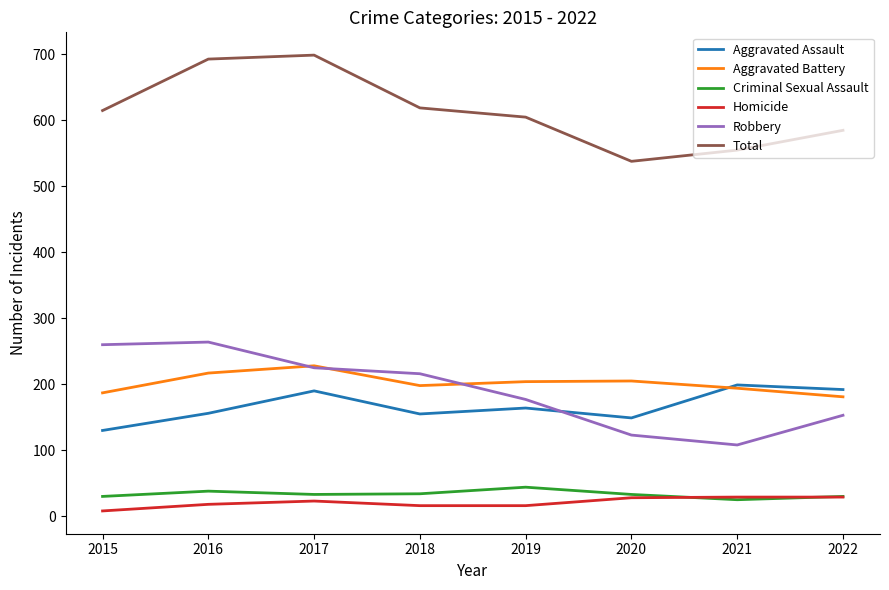

What is the difference between the highest and lowest values at 2021?

530